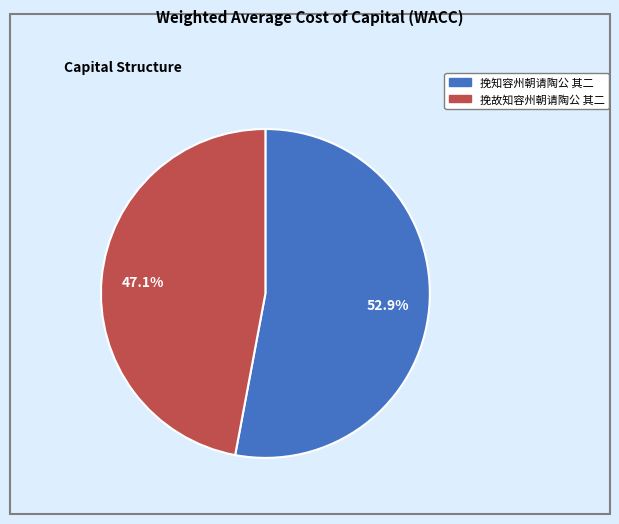

What is the total percentage of 挽知容州朝请陶公 其二 and 挽故知容州朝请陶公 其二?

100.0%